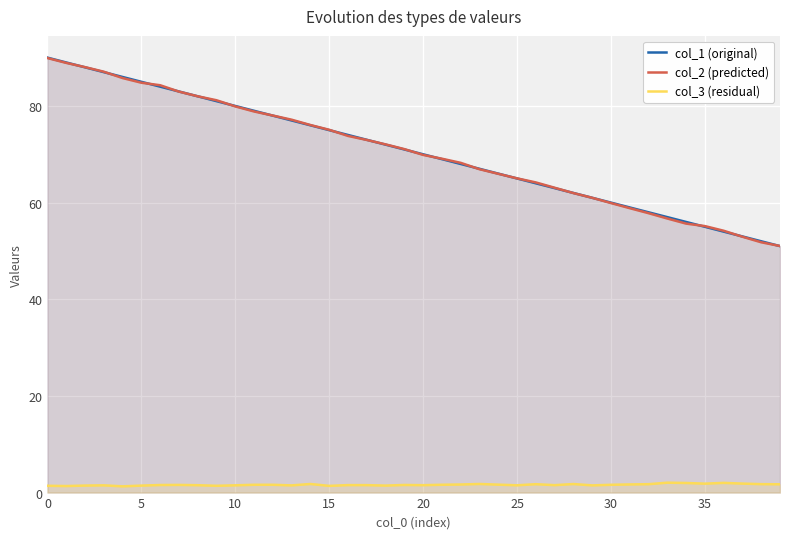

Is it true that col_2 (predicted) equals 79.9 at 10?

True